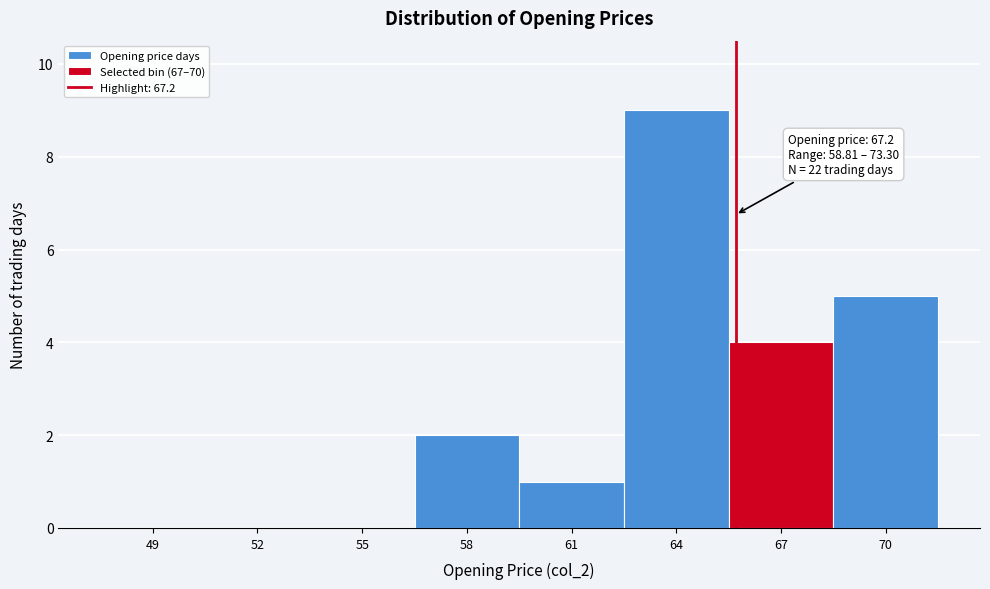

Reading left to right, list all the values displayed in this chart.

49=0	52=0	55=0	58=2	61=1	64=9	67=4	70=5